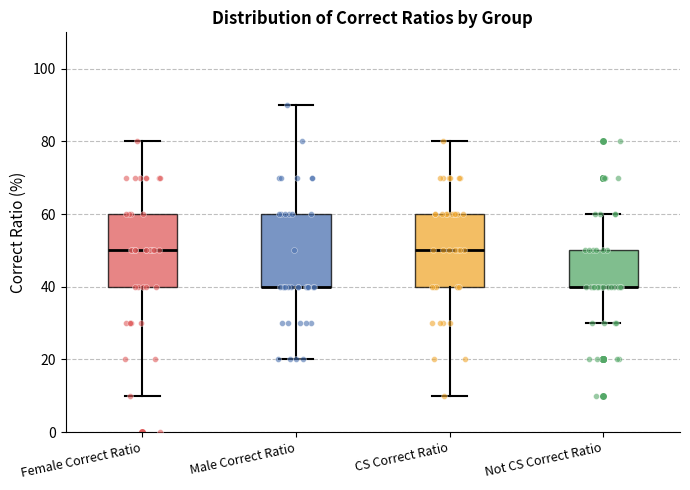

Where is the lower edge of the box for Not CS Correct Ratio on the y-axis? The values are not printed on the chart, so give them approximately, as read against the axis.

40